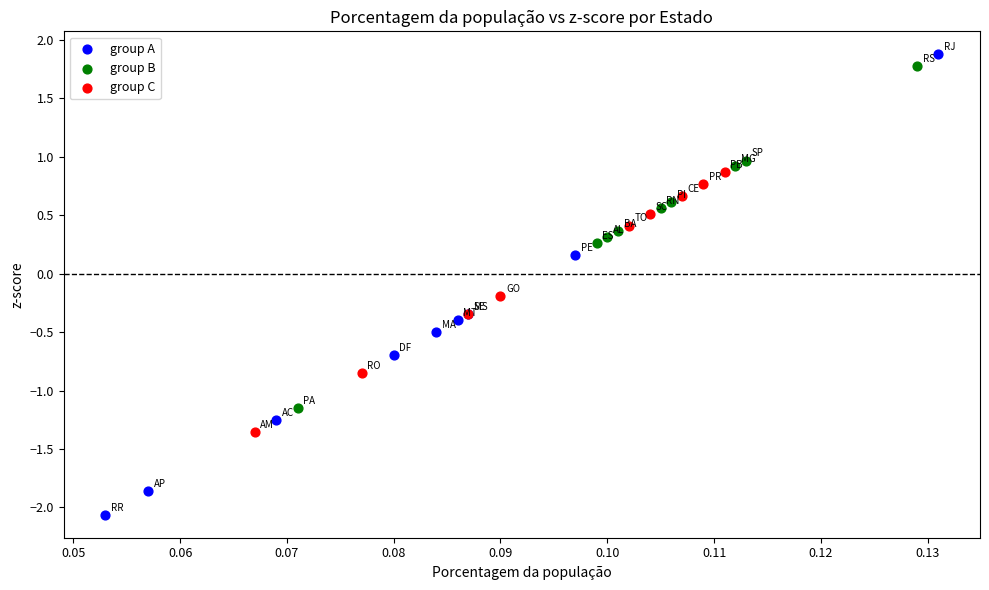

Which series reaches the minimum Y coordinate?

group A